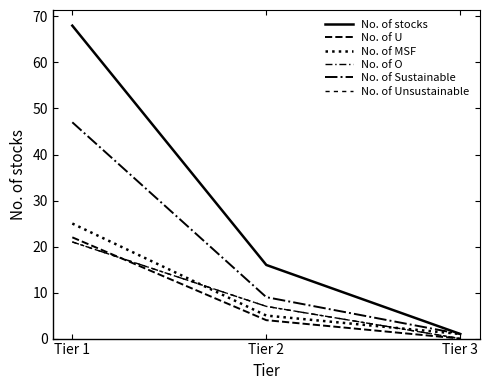

Does the chart have visible grid lines?

No